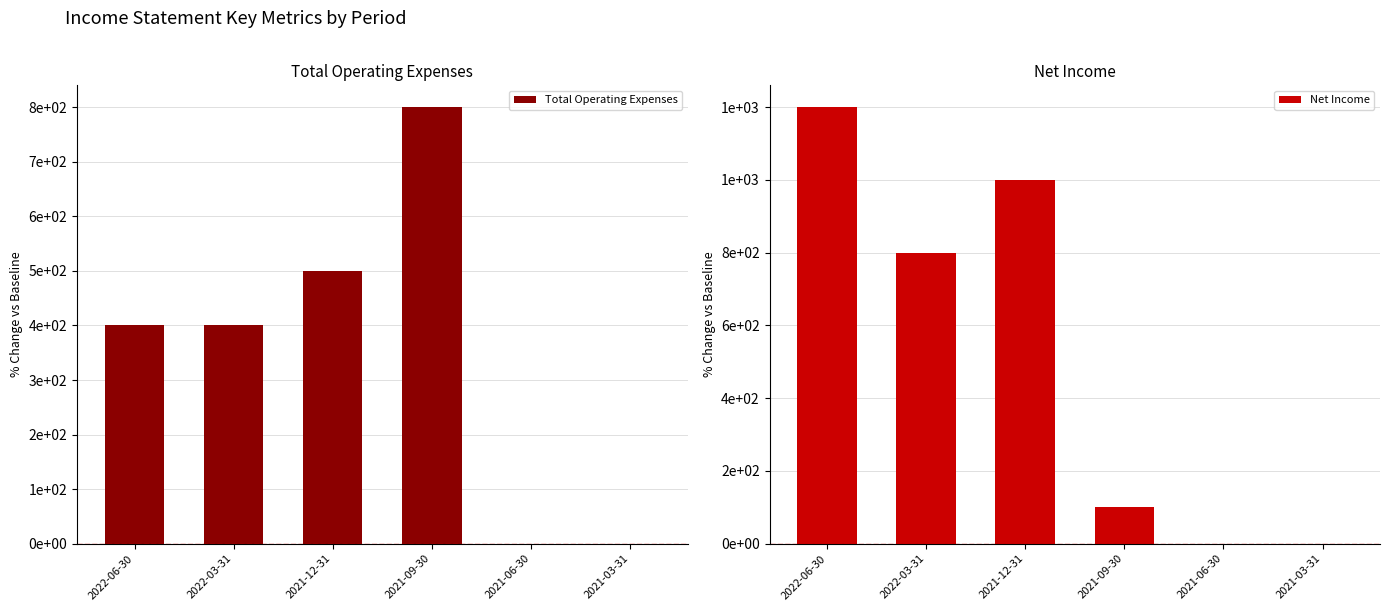

What is the label of the 4th bar from the right?

2021-12-31